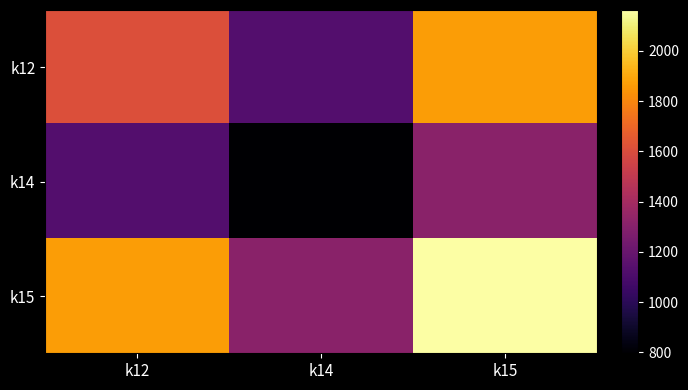

The value of k15 at k15 is 2161.9. True or false?

True